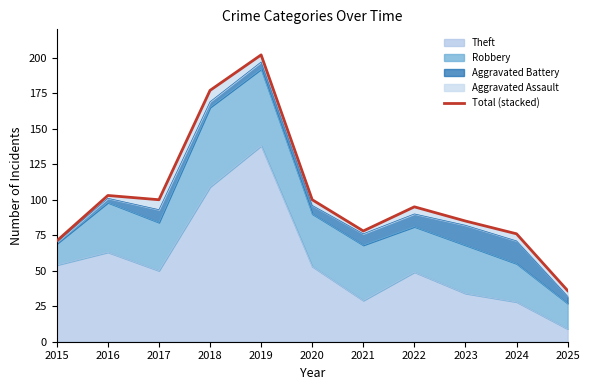

What is the value of the 6th point from the left?

100